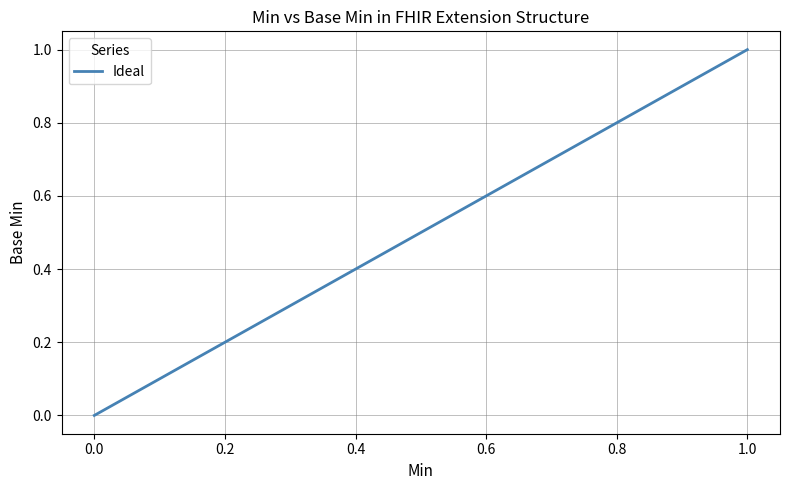

The chart shows a value of 1 at 1.0. True or false?

False